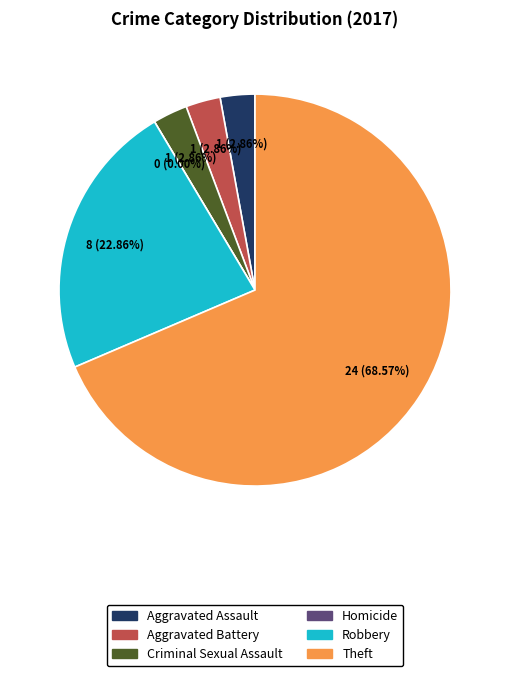

Rank the categories by value from highest to lowest.

Theft, Robbery, Aggravated Assault, Aggravated Battery, Criminal Sexual Assault, Homicide